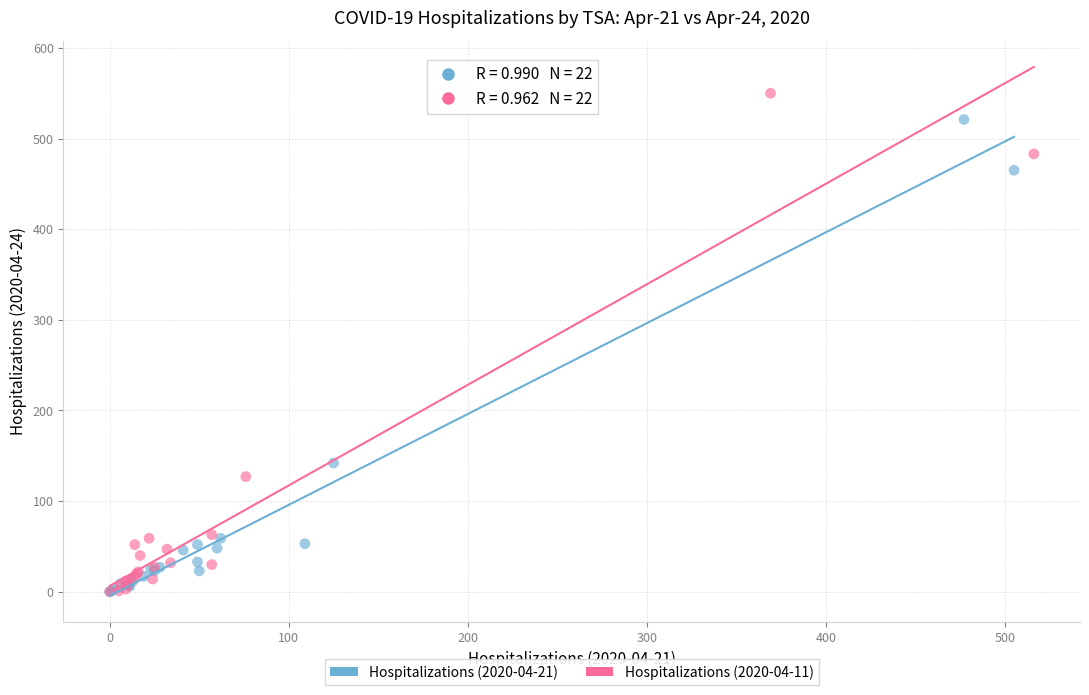

Which series reaches the maximum Y coordinate?

Hospitalizations (2020-04-11)